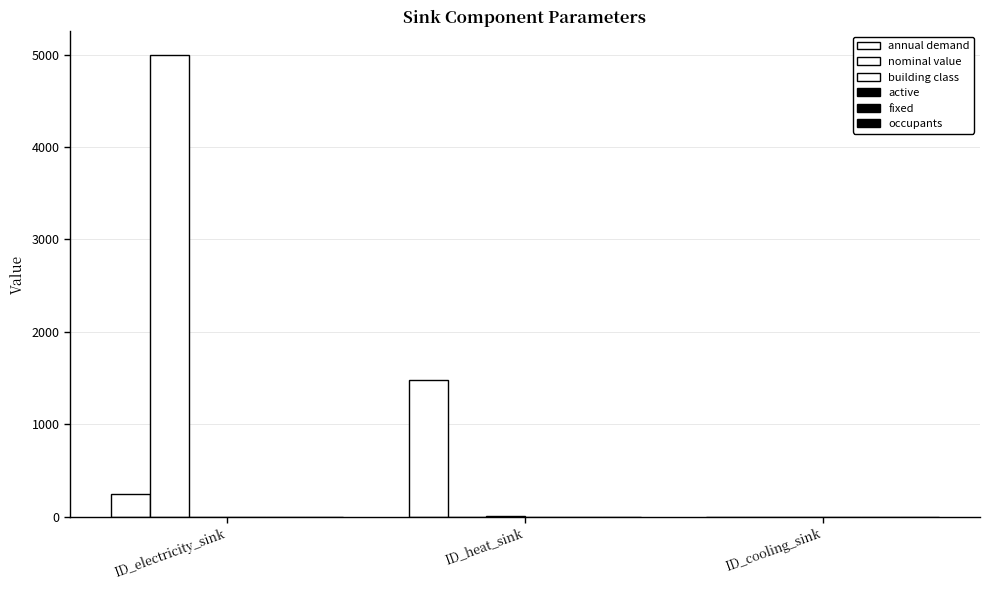

What is the label of the 2nd bar from the right?

ID_heat_sink